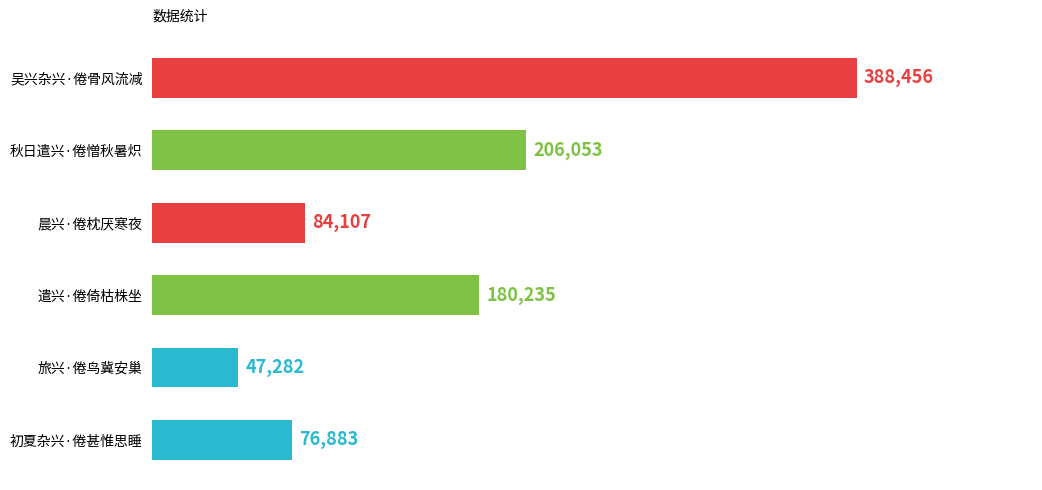

Which category has the highest value across all series?

吴兴杂兴·倦骨风流减